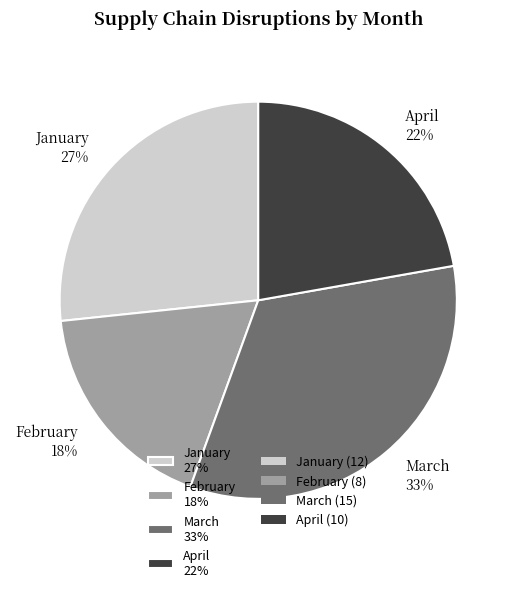

Is April the majority of the pie?

No